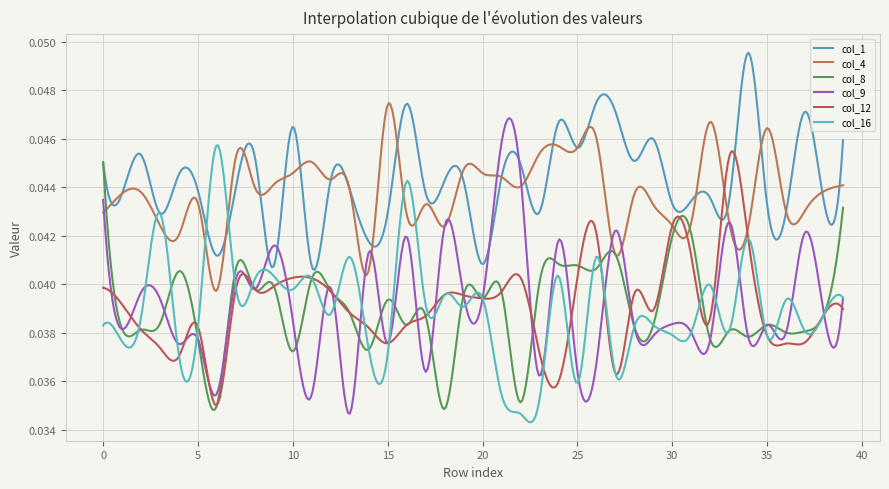

Between which two adjacent categories do col_1 and col_16 first intersect?

5 and 6